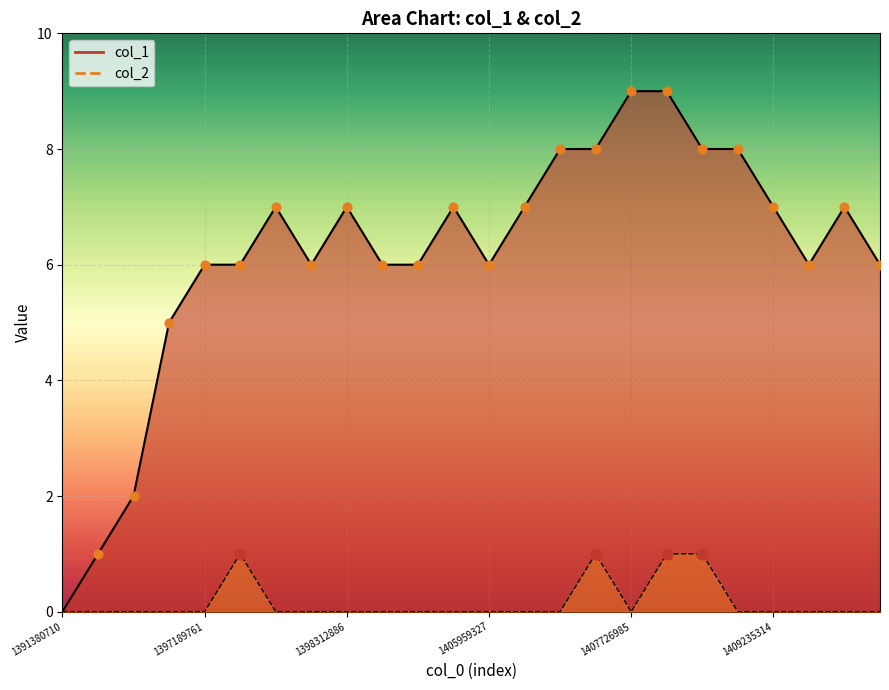

What is the total value across all series at 1397164603?

5